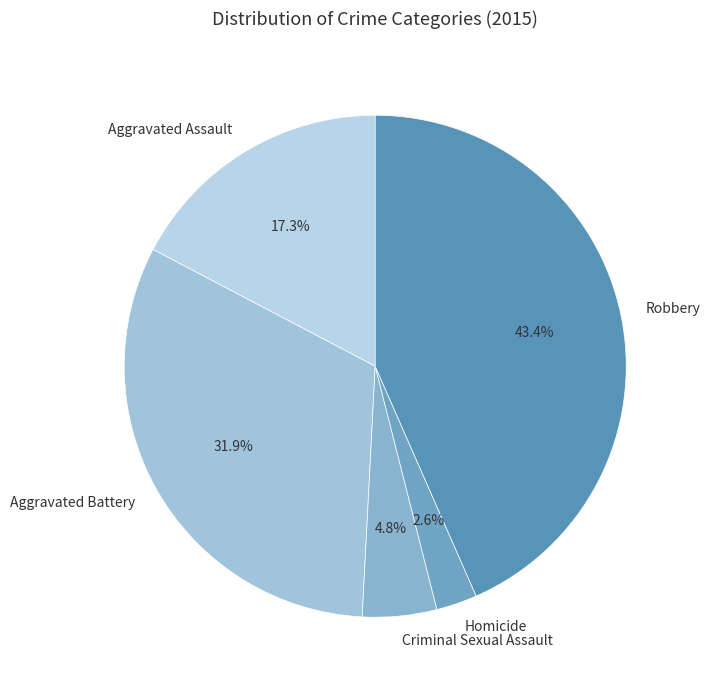

Is it true that Aggravated Battery is 22% of the pie?

False